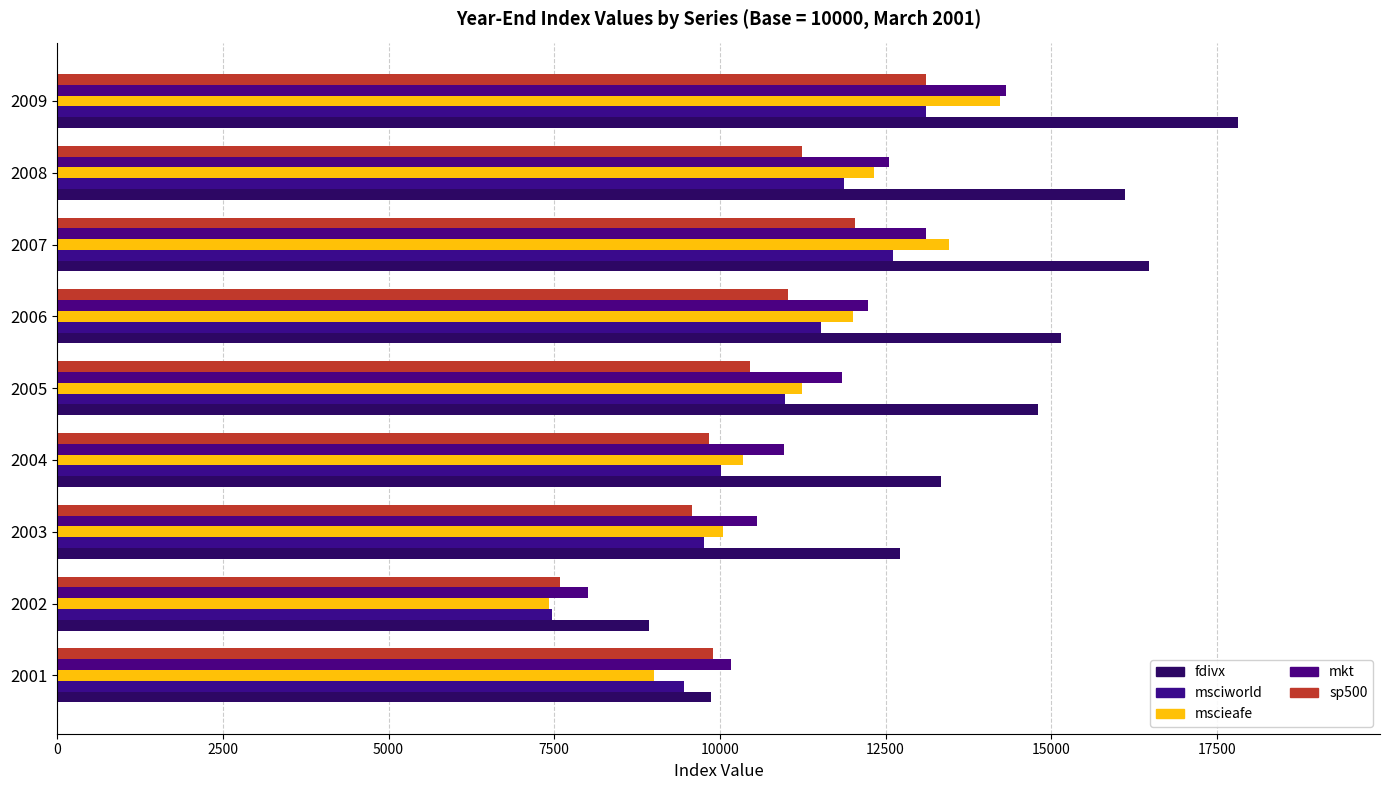

How many series are shown in this chart?

5